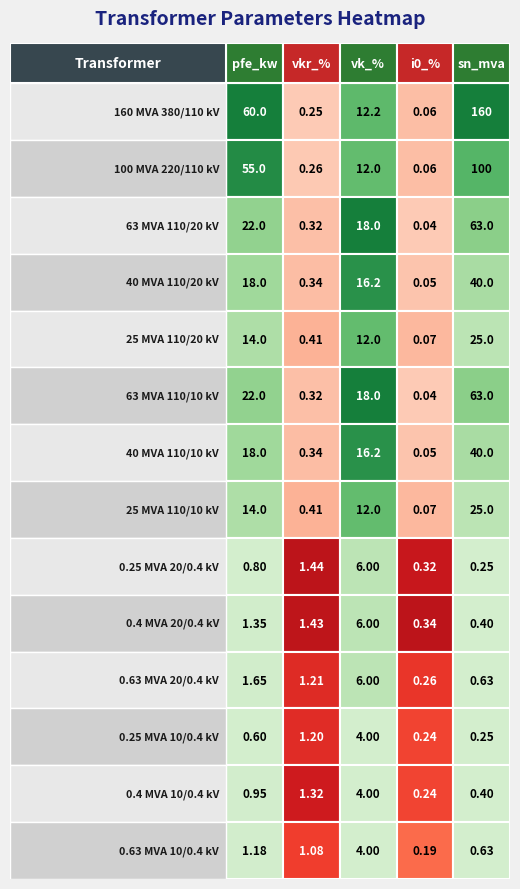

What is the sum of the pfe_kw values at 2 and 4?

36.0